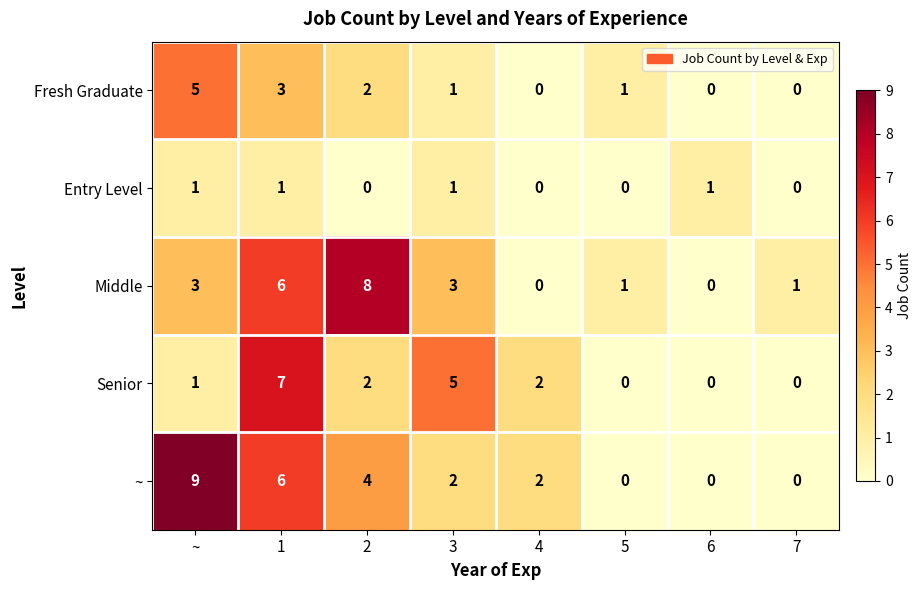

The value of Senior at 5 is 0. True or false?

True